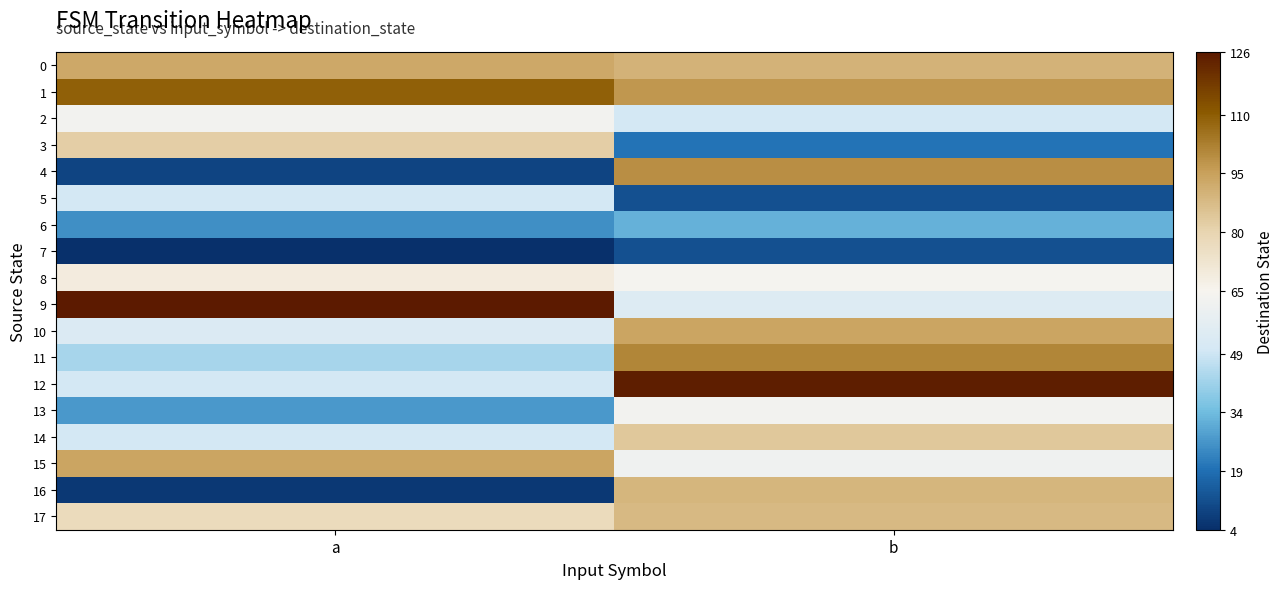

Reading left to right, what are all the values shown in this chart?

0: a=93	b=90
1: a=109	b=97
2: a=63	b=50
3: a=82	b=20
4: a=9	b=99
5: a=50	b=12
6: a=25	b=32
7: a=4	b=12
8: a=69	b=64
9: a=126	b=54
10: a=53	b=94
11: a=43	b=101
12: a=50	b=125
13: a=27	b=63
14: a=50	b=84
15: a=94	b=62
16: a=6	b=89
17: a=77	b=88